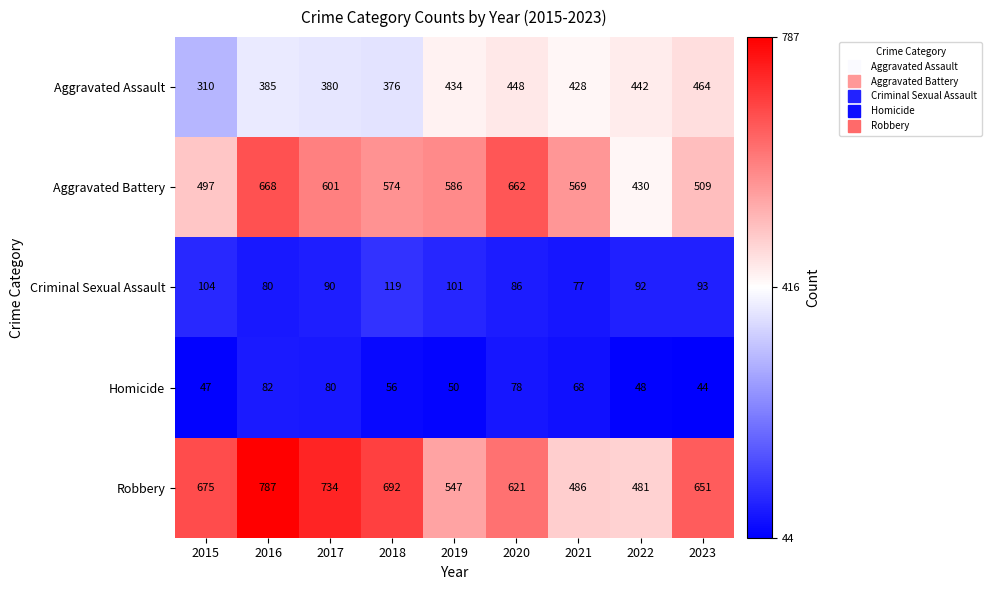

How many data points does each series have?

9